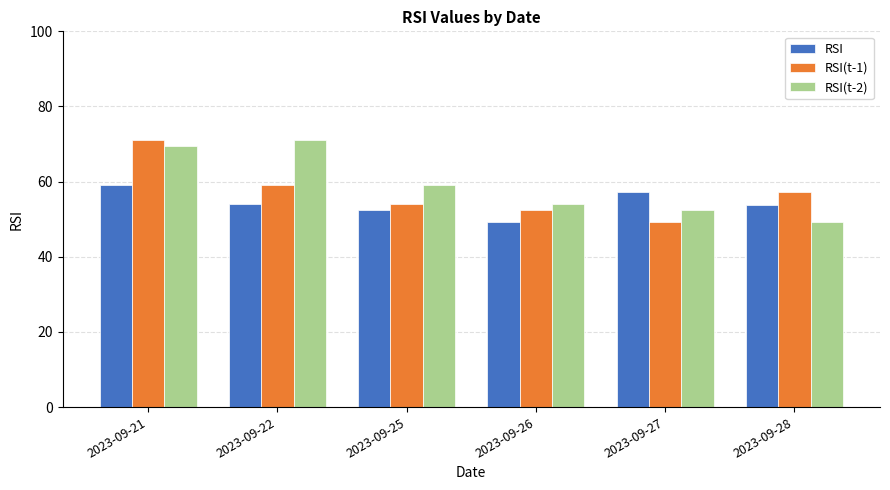

Between 2023-09-22 and 2023-09-26, which series saw the biggest shift?

RSI(t-2)